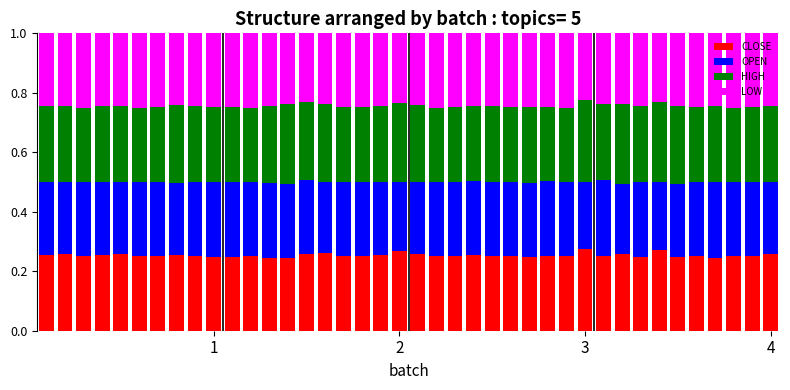

What is the sum of all CLOSE values?

10.1